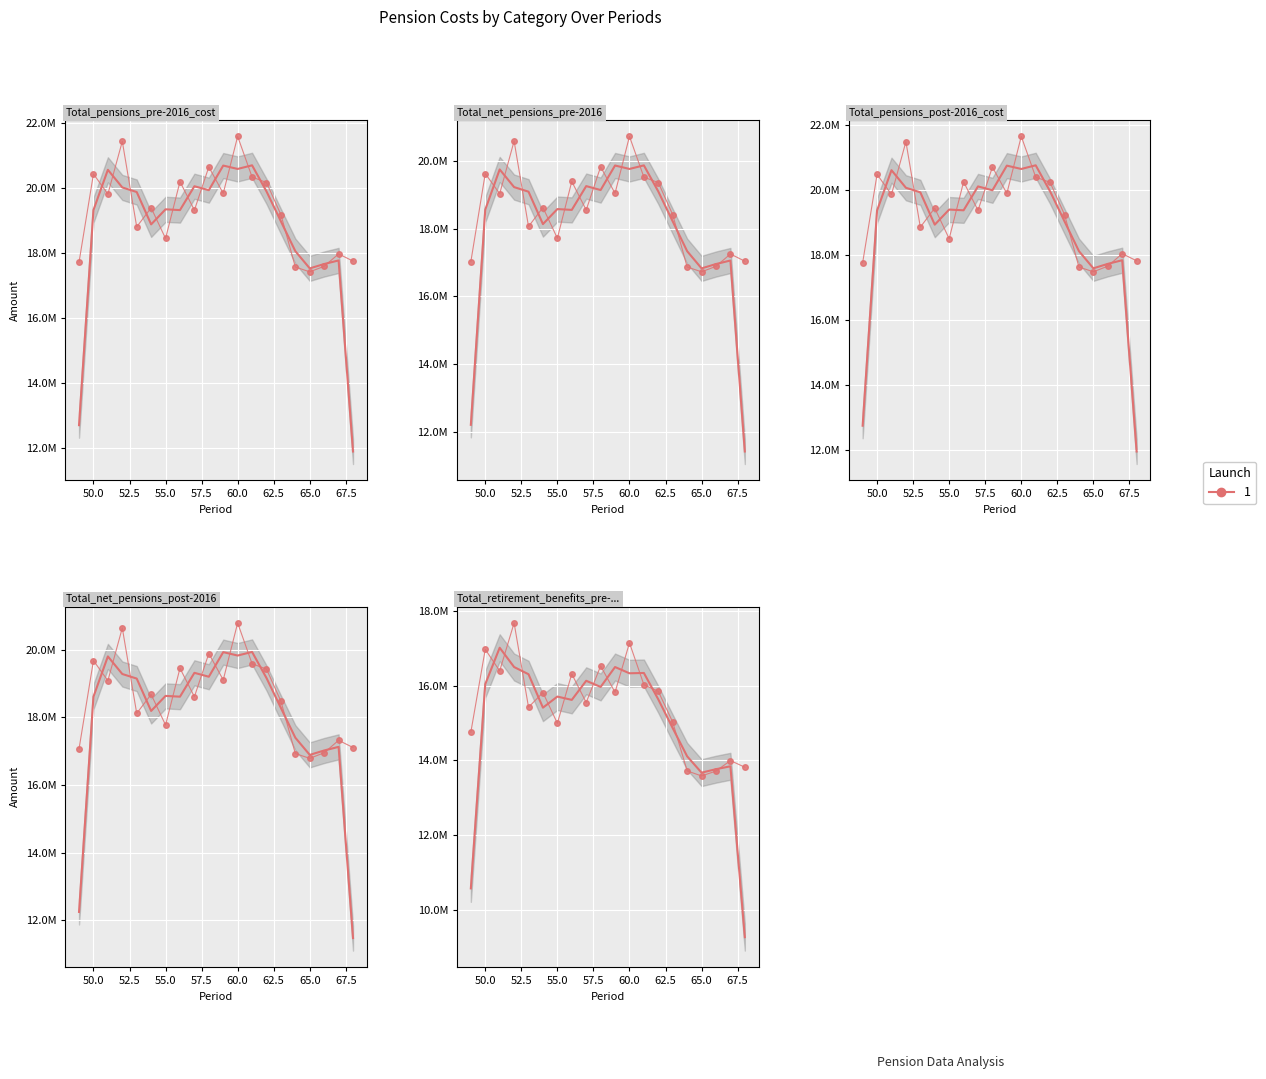

Which series has the largest total across all categories?

Total_pensions_post-2016_cost